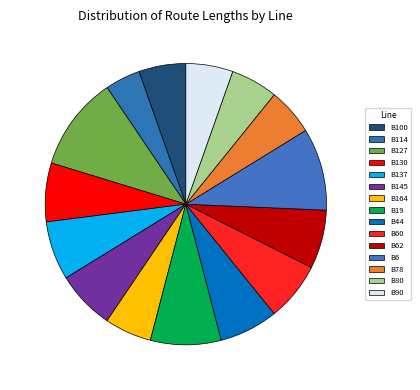

How many slices are in this pie chart?

15